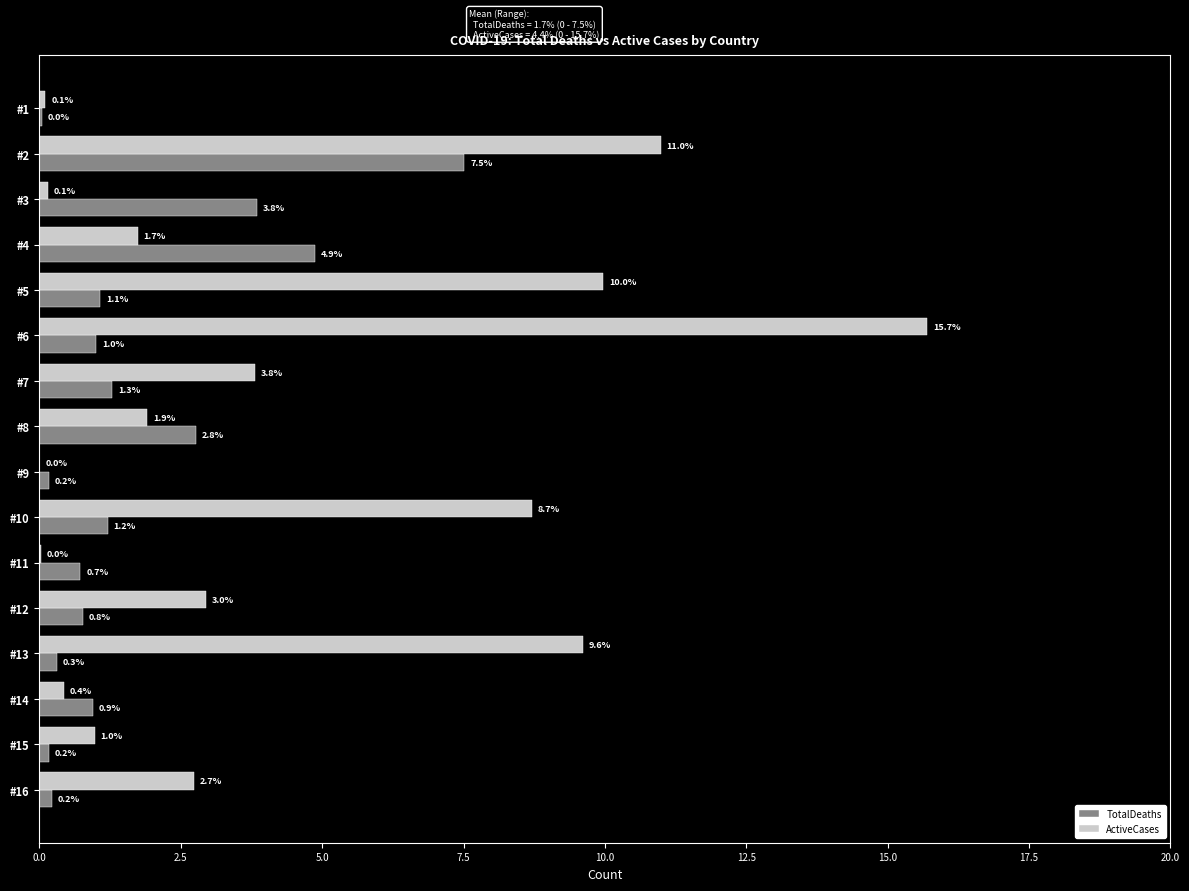

Which series changed the most between #2 and #4?

ActiveCases